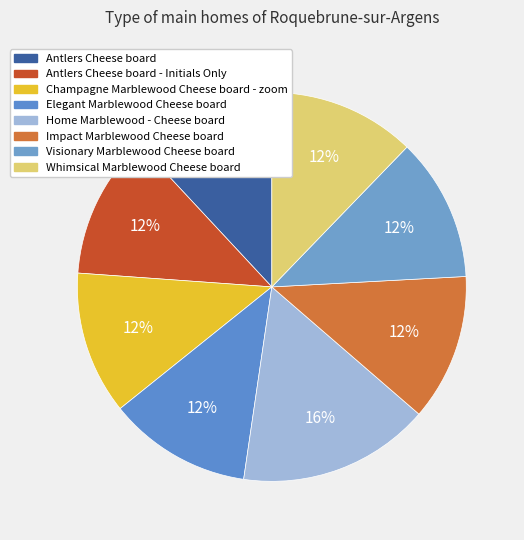

Is the sum of Champagne Marblewood Cheese board - zoom and Whimsical Marblewood Cheese board greater than half?

No